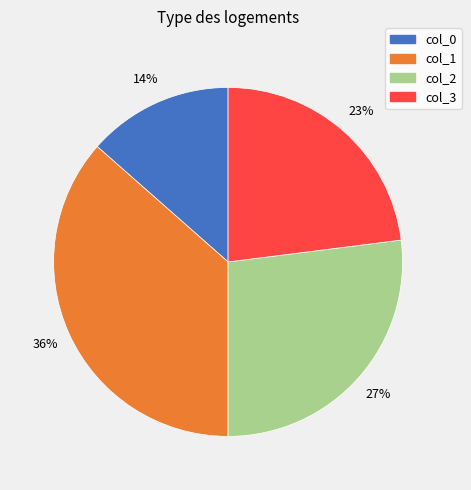

Is col_3 the majority of the pie?

No